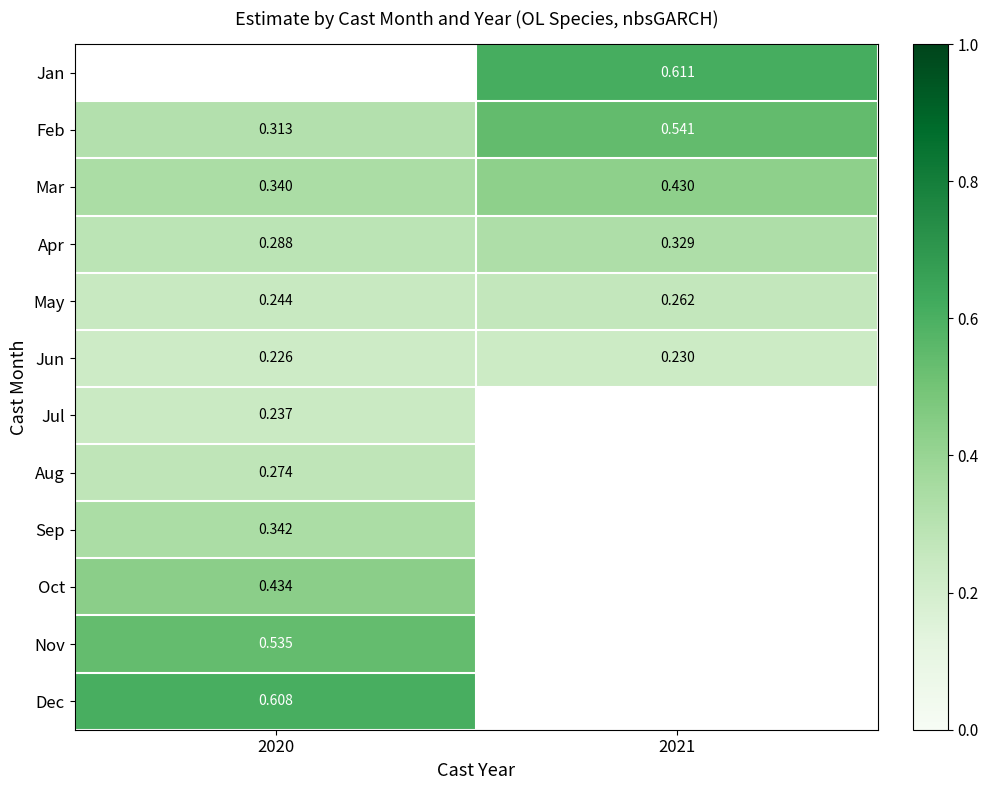

The Mar series shows 0.3 at 2020. True or false?

True